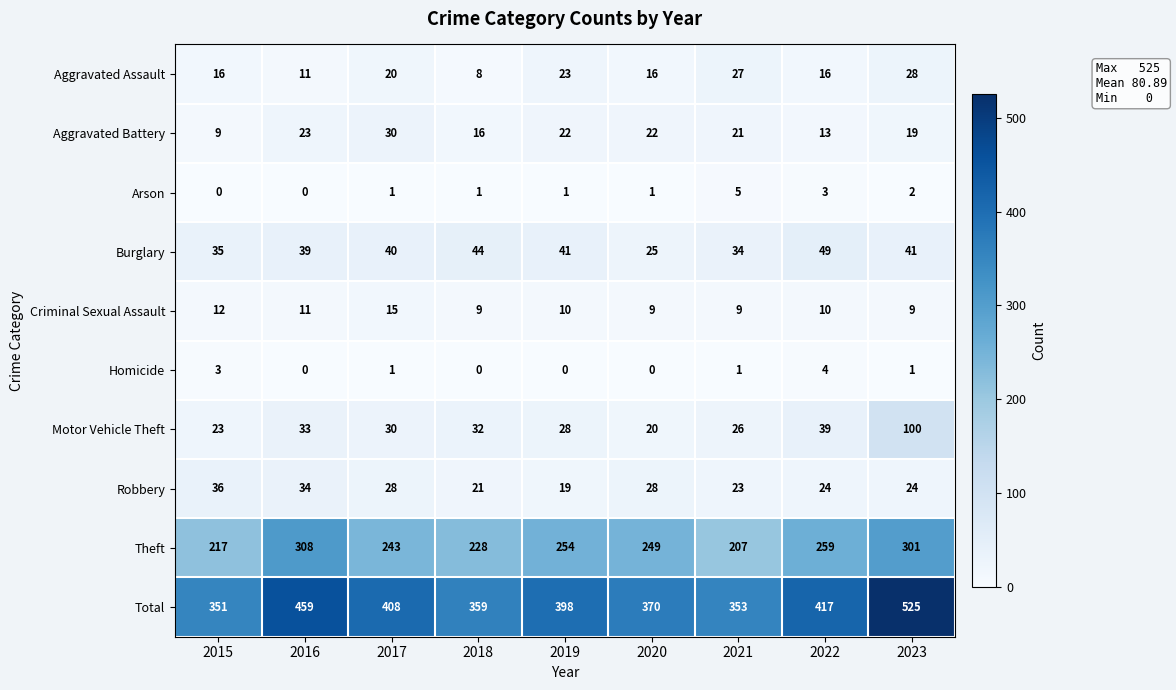

What is the average value of the Aggravated Battery series?

19